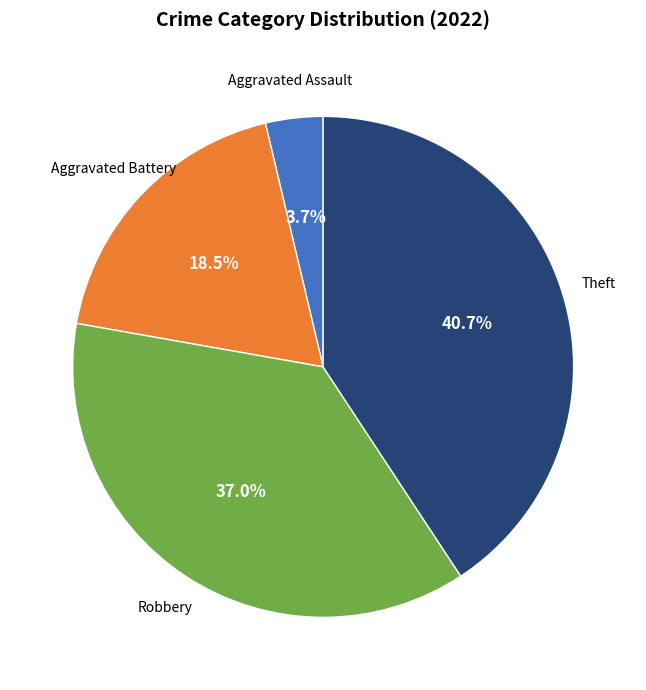

Does any single category account for the majority?

No